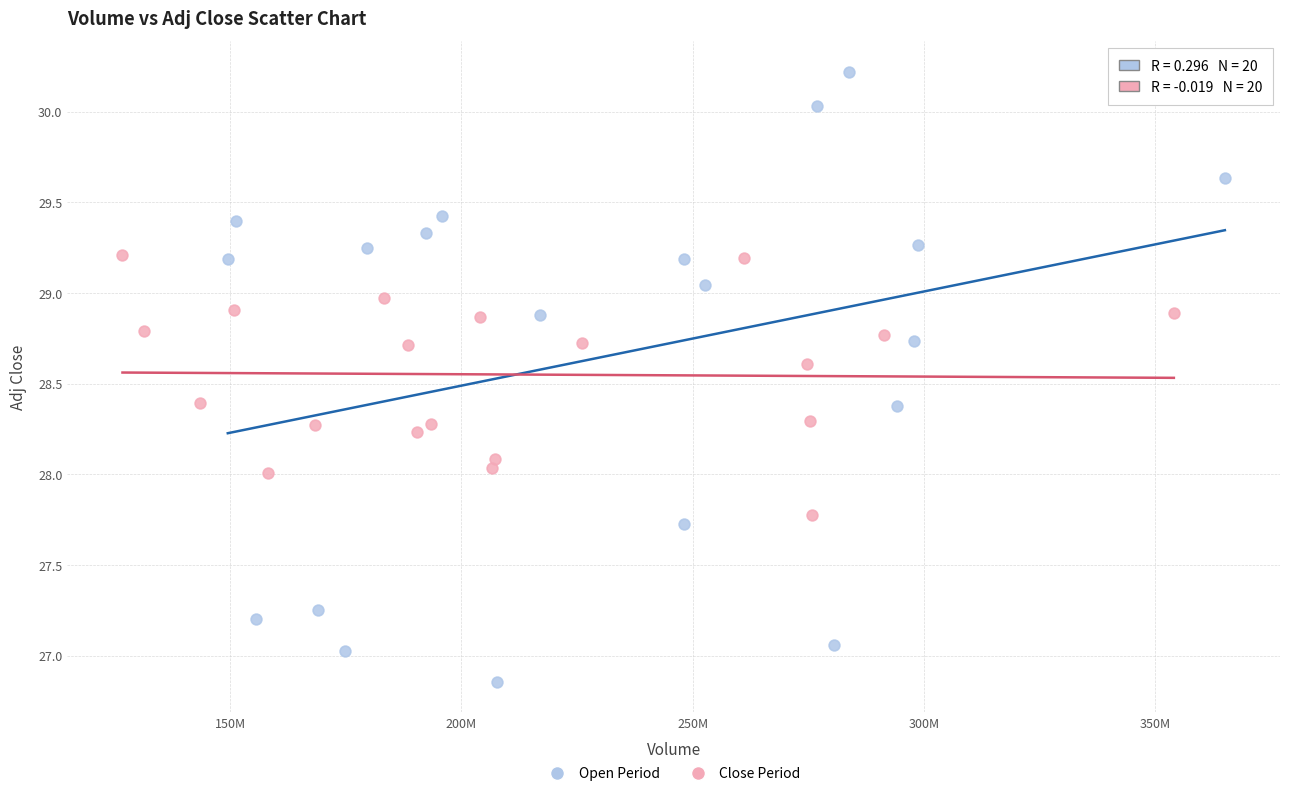

Which series has the largest Y range (max minus min)?

Open Period